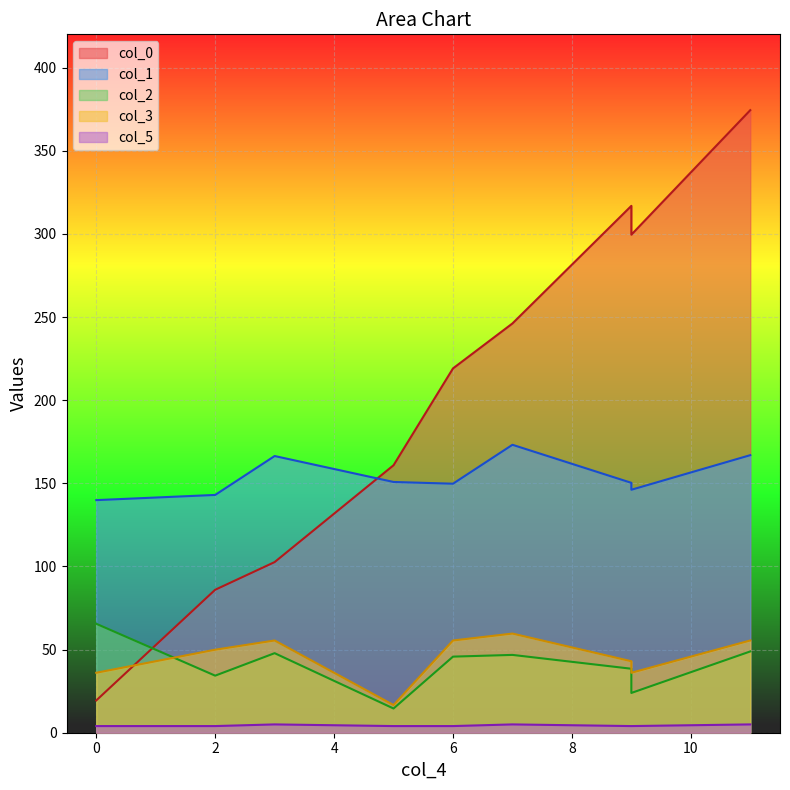

The col_3 series shows 24.0 at 5. True or false?

False